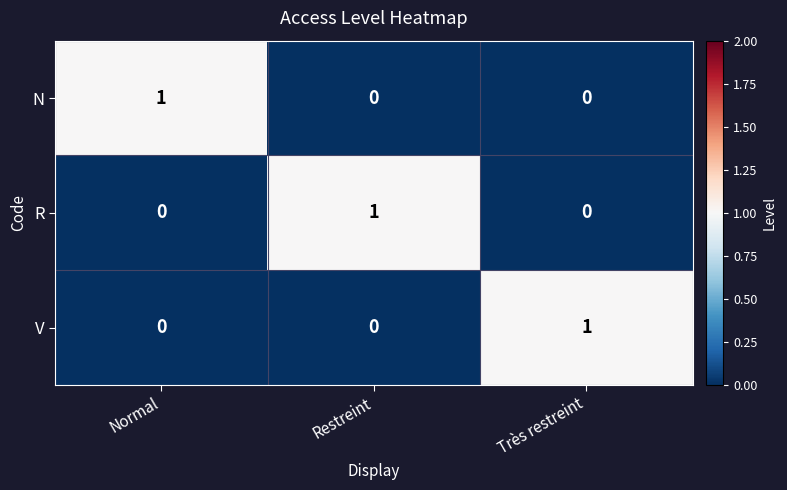

Is the value of N at Normal greater than the value of R at Très restreint?

Yes